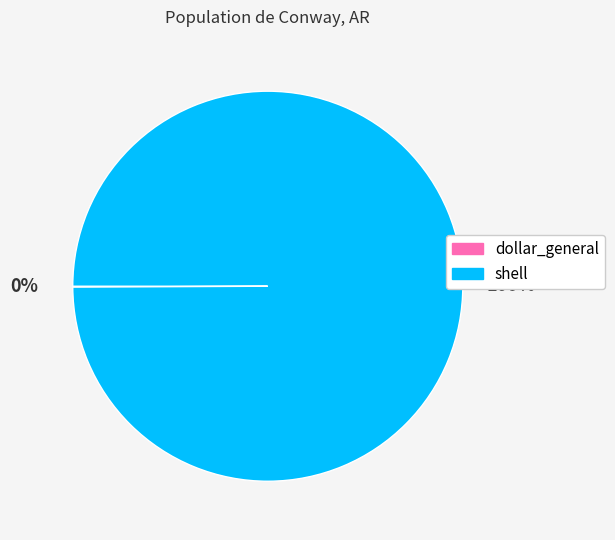

To the nearest percent, what percentage of the pie is shell?

100%